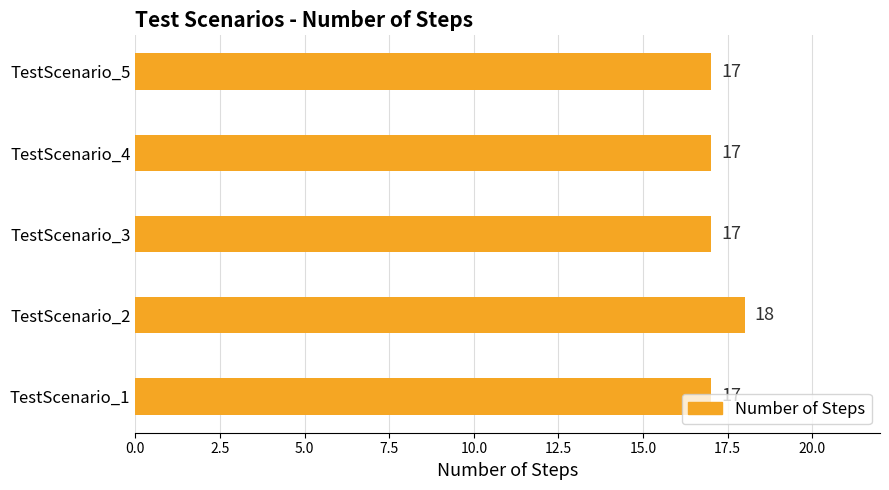

What is the sum of all values?

86